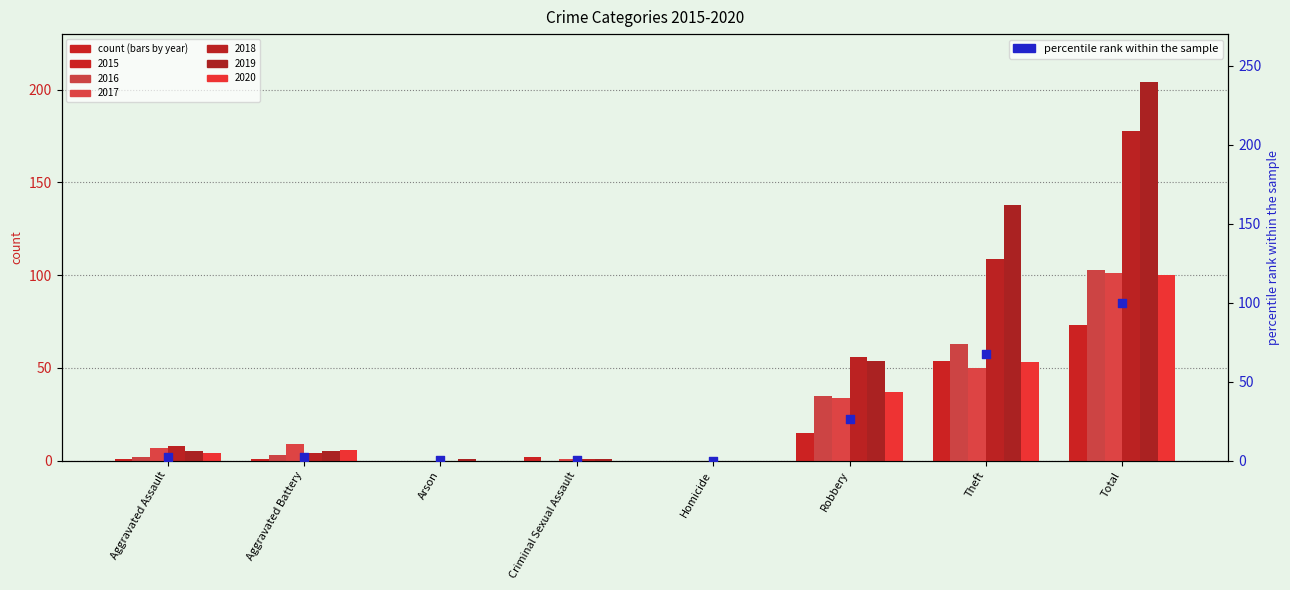

Approximately how many times larger is the value at Aggravated Assault compared to Aggravated Battery?

1.0